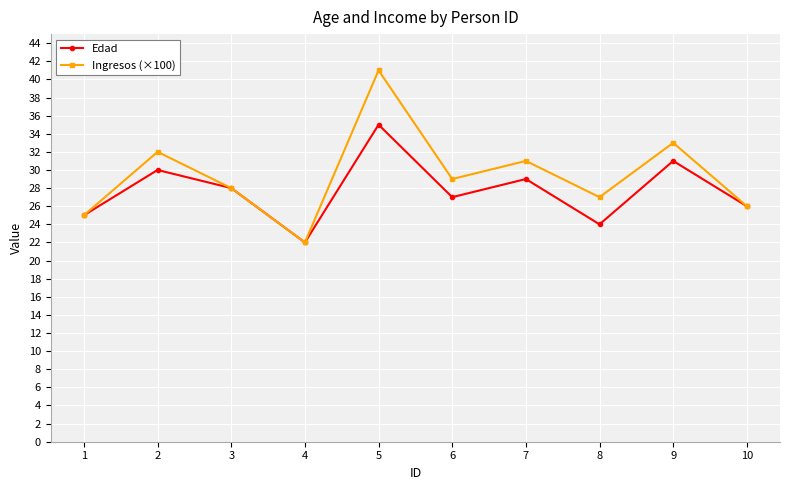

Between 2 and 8, which series saw the biggest shift?

Edad